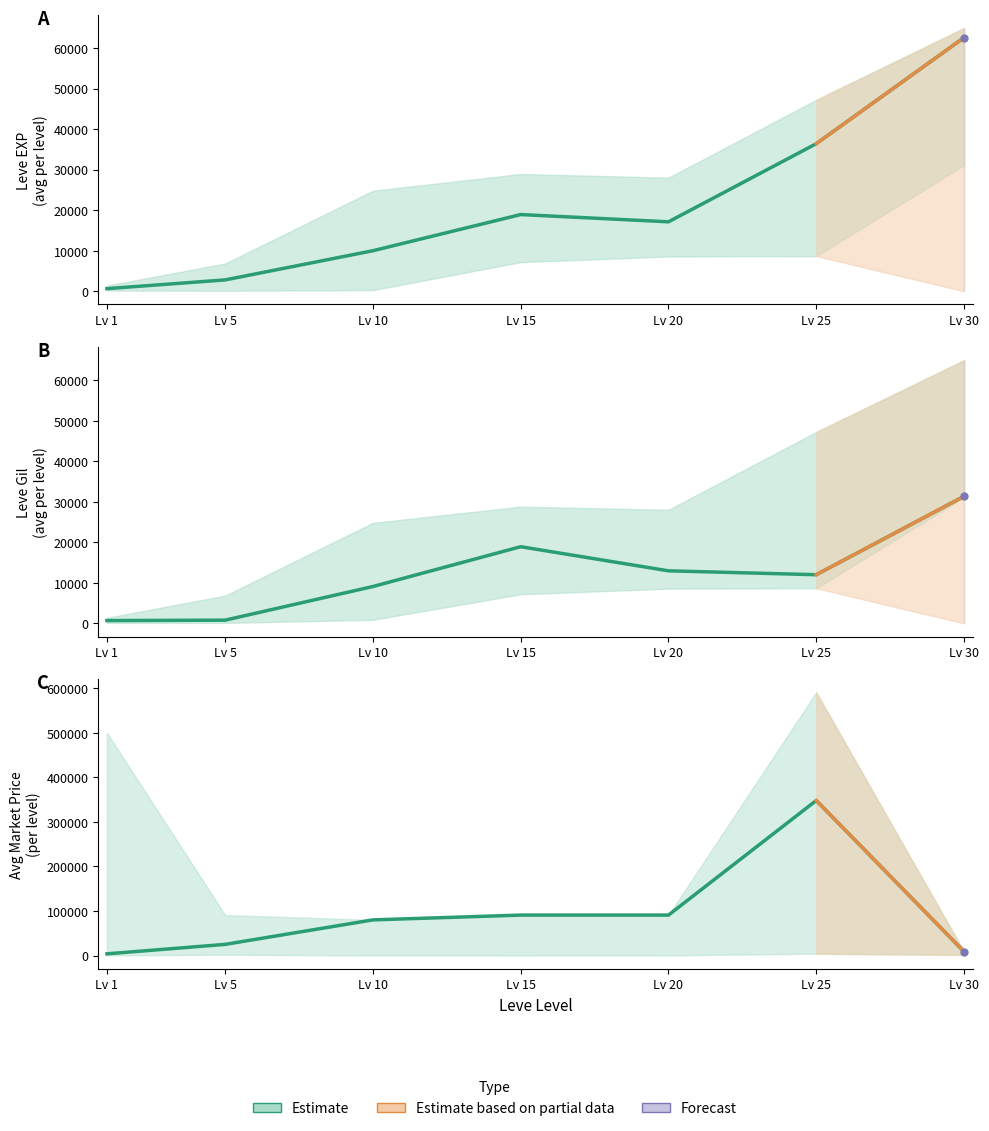

What is the difference between the maximum and minimum values in the currentAveragePrice series?

344350